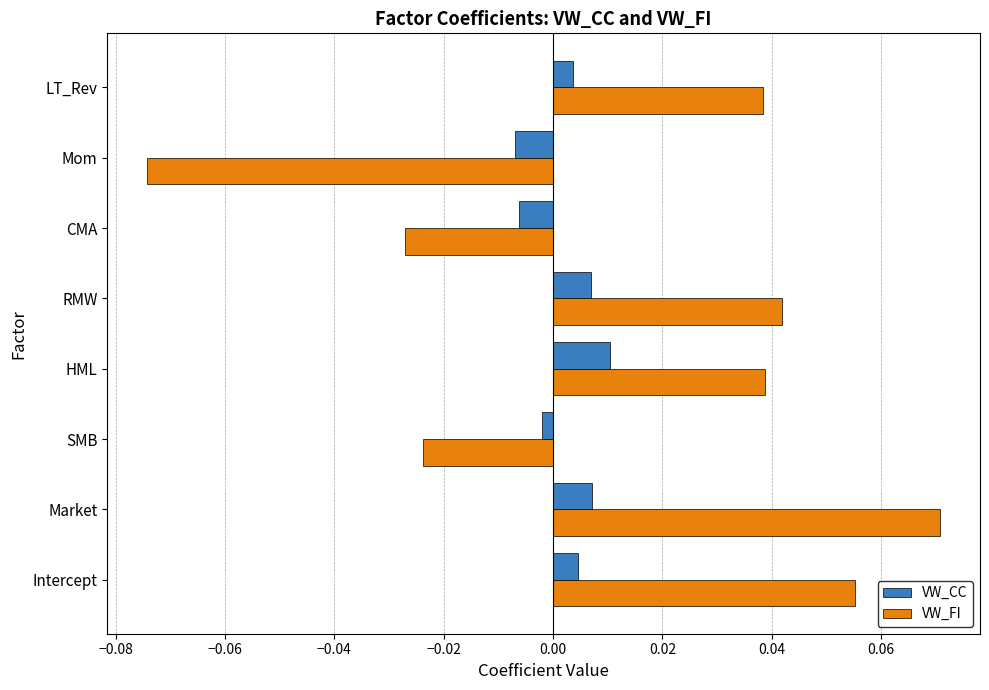

The value of VW_FI at RMW is 0.1. True or false?

False